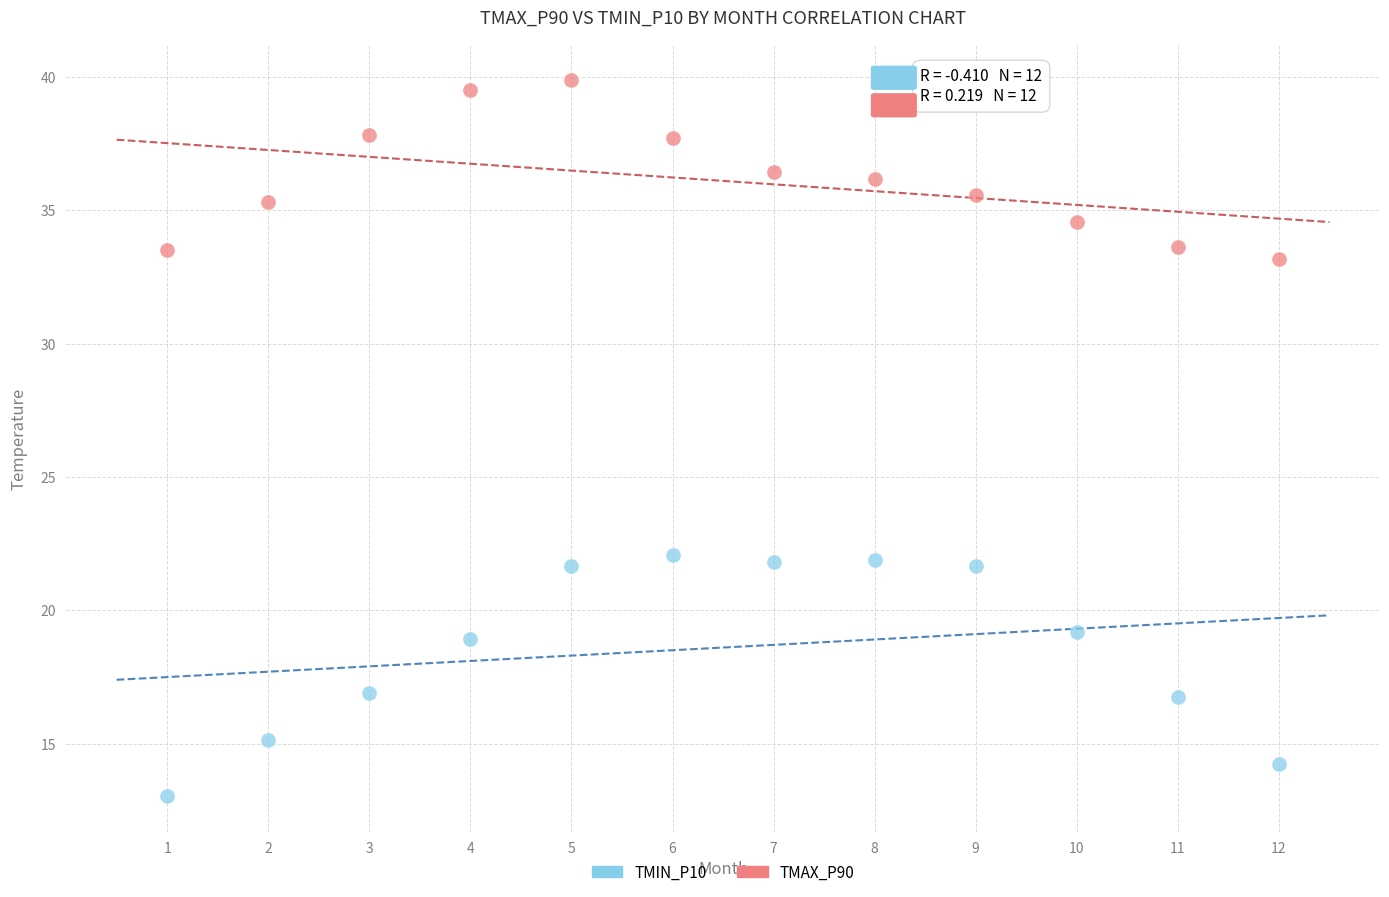

Across all data points, what is the range of Y values (max minus min)?

26.8